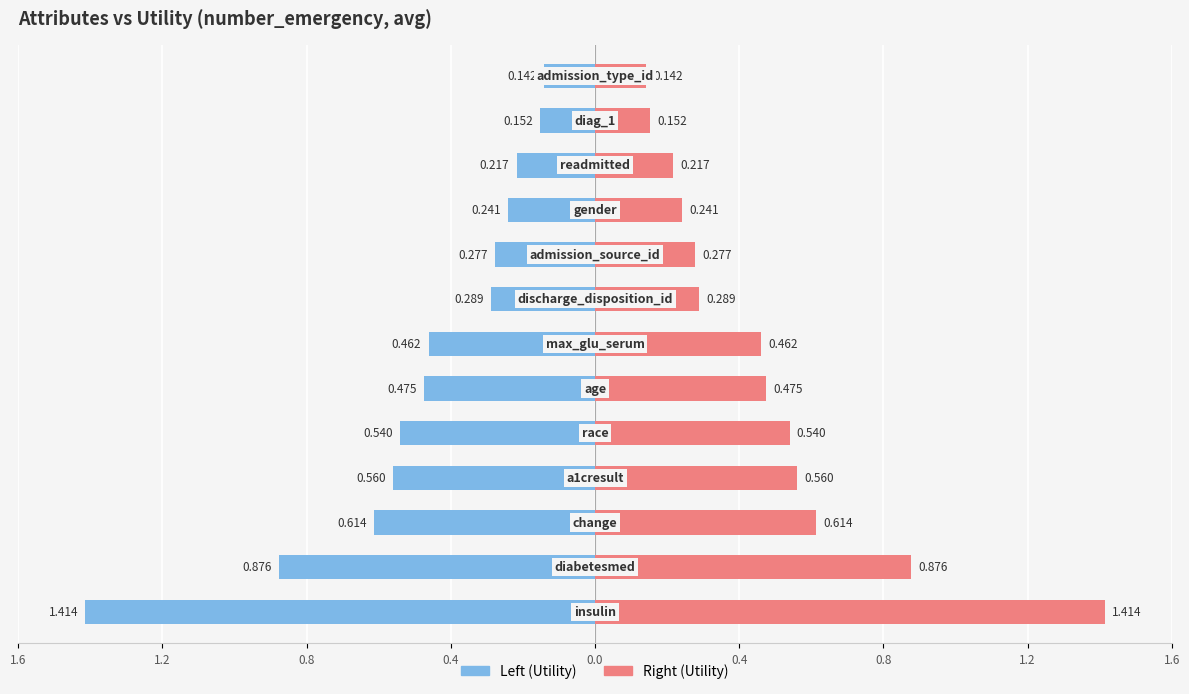

Are the bars grouped side by side (vs. stacked)?

Yes